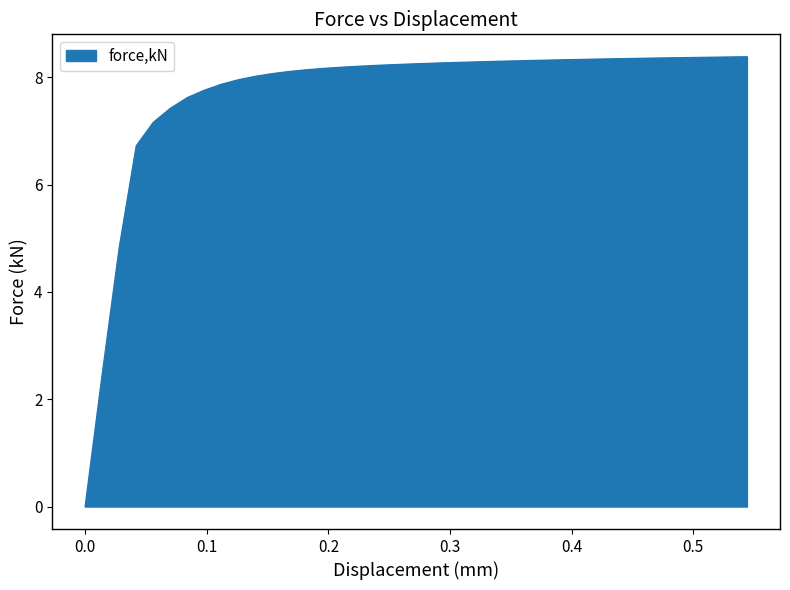

Is this an area chart (filled region under the line)?

Yes